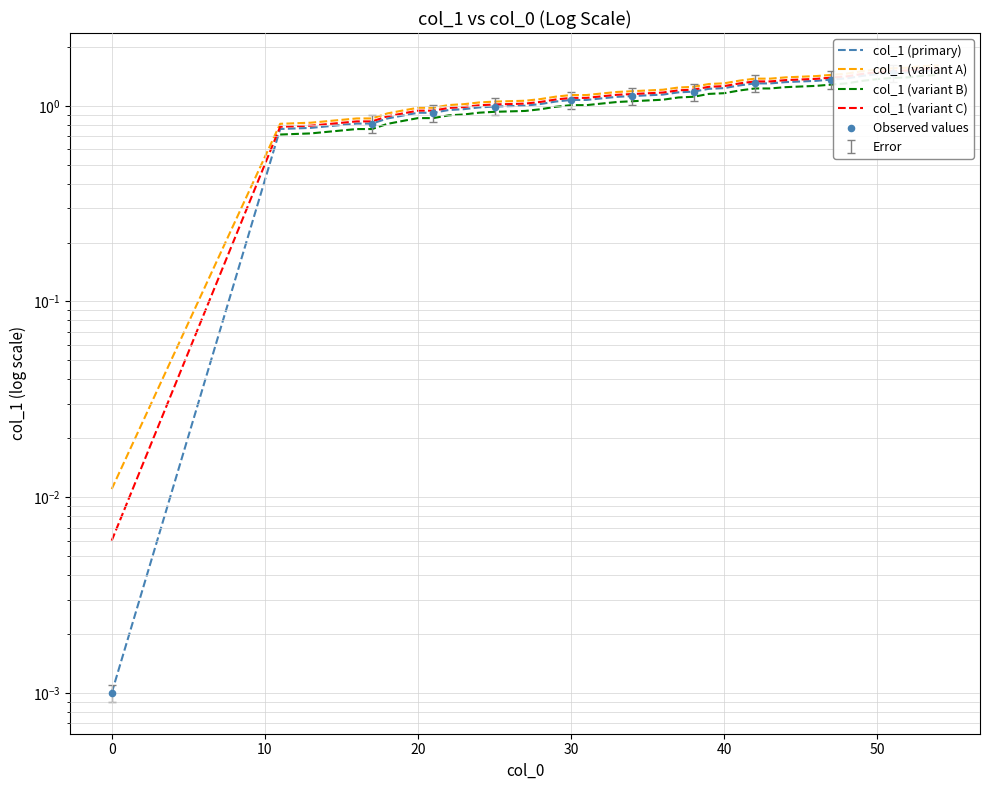

What is the change in value from 11 to 30?

+0.3